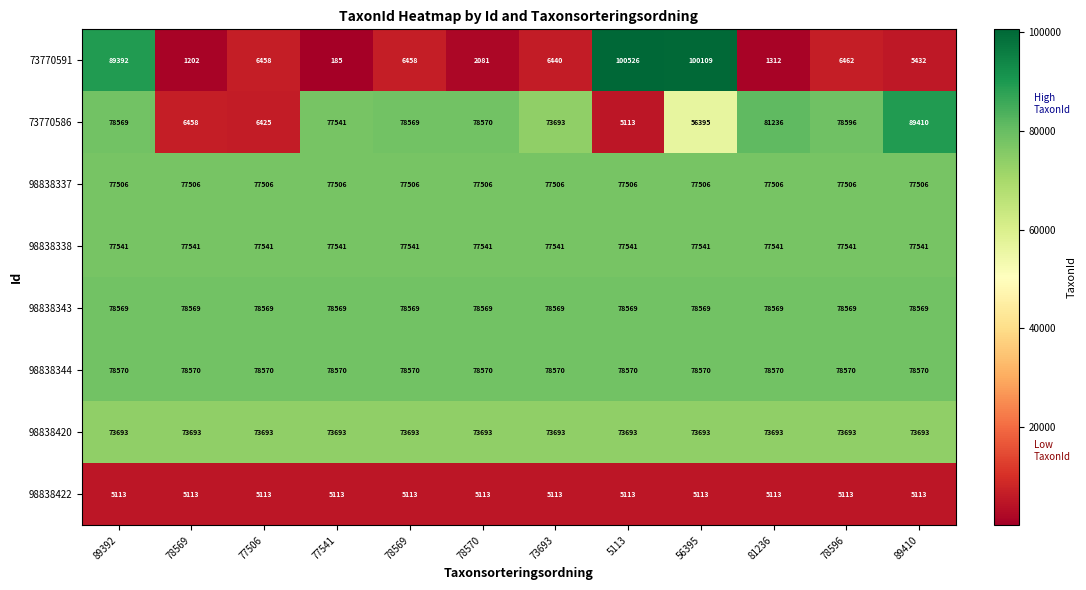

Reading left to right, what are all the values shown in this chart?

73770591: 89392=89392	78569=1202	77506=6458	77541=185	78569=6458	78570=2081	73693=6440	5113=100526	56395=100109	81236=1312	78596=6462	89410=5432
73770586: 89392=78569	78569=6458	77506=6425	77541=77541	78569=78569	78570=78570	73693=73693	5113=5113	56395=56395	81236=81236	78596=78596	89410=89410
98838337: 89392=77506	78569=77506	77506=77506	77541=77506	78569=77506	78570=77506	73693=77506	5113=77506	56395=77506	81236=77506	78596=77506	89410=77506
98838338: 89392=77541	78569=77541	77506=77541	77541=77541	78569=77541	78570=77541	73693=77541	5113=77541	56395=77541	81236=77541	78596=77541	89410=77541
98838343: 89392=78569	78569=78569	77506=78569	77541=78569	78569=78569	78570=78569	73693=78569	5113=78569	56395=78569	81236=78569	78596=78569	89410=78569
98838344: 89392=78570	78569=78570	77506=78570	77541=78570	78569=78570	78570=78570	73693=78570	5113=78570	56395=78570	81236=78570	78596=78570	89410=78570
98838420: 89392=73693	78569=73693	77506=73693	77541=73693	78569=73693	78570=73693	73693=73693	5113=73693	56395=73693	81236=73693	78596=73693	89410=73693
98838422: 89392=5113	78569=5113	77506=5113	77541=5113	78569=5113	78570=5113	73693=5113	5113=5113	56395=5113	81236=5113	78596=5113	89410=5113